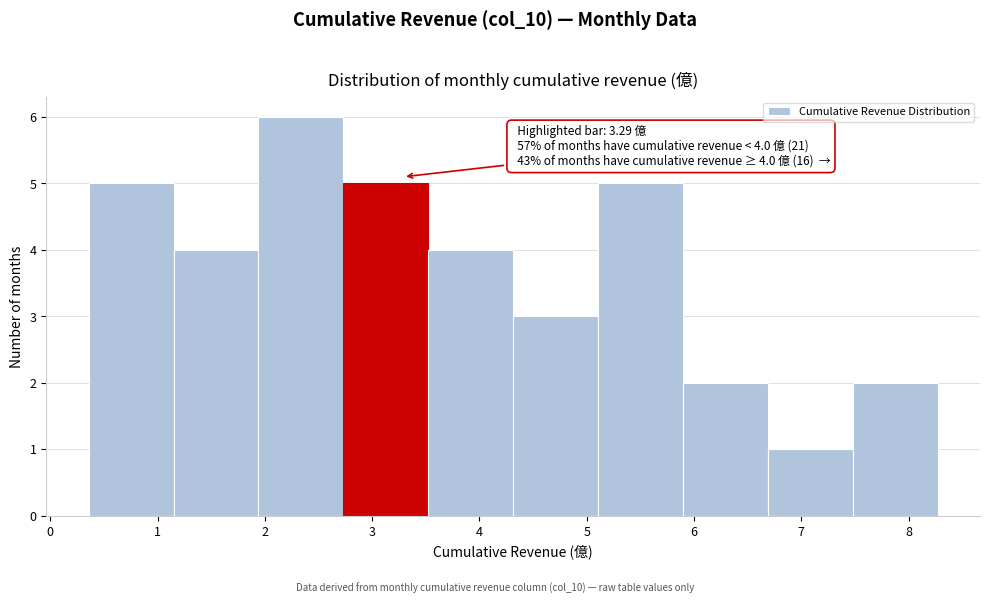

Which range on the x-axis has the tallest bar?

1.9 to 2.7